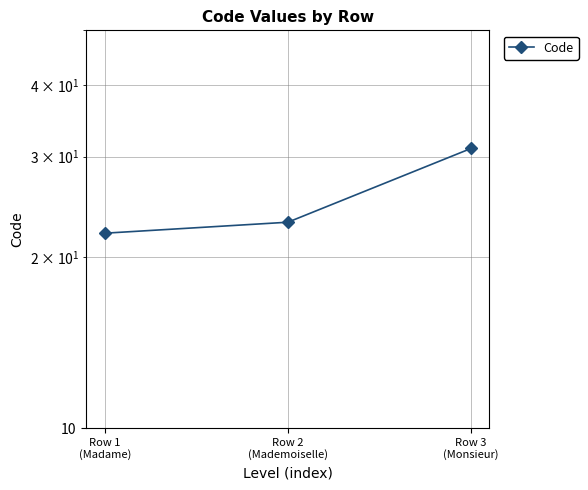

What is the label of the 2nd point from the left?

Row 2
(Mademoiselle)